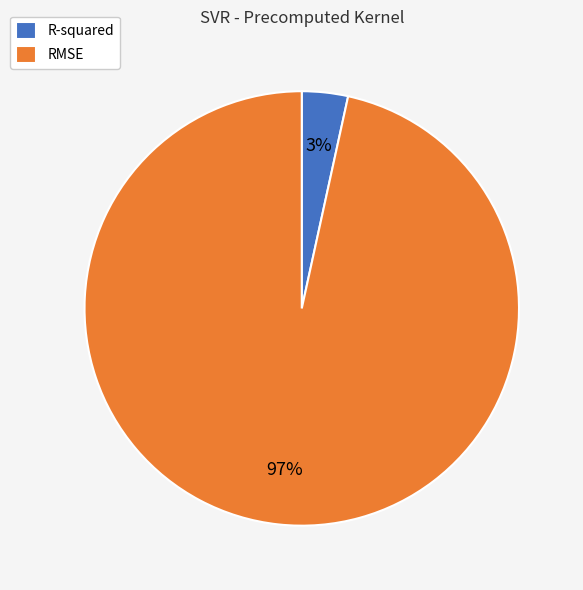

Which has a higher value, RMSE or R-squared?

RMSE